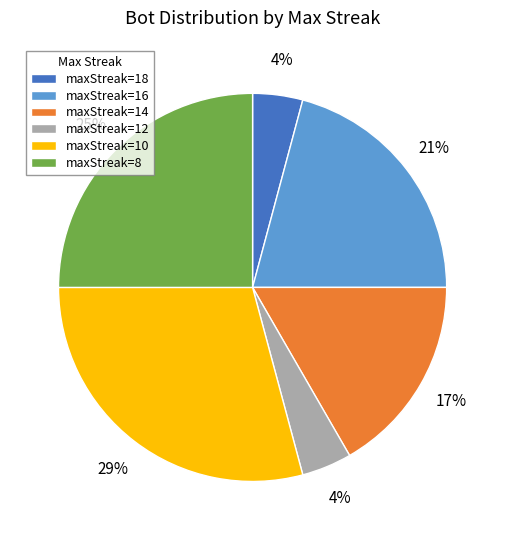

Is there any slice that represents more than half of the pie?

No